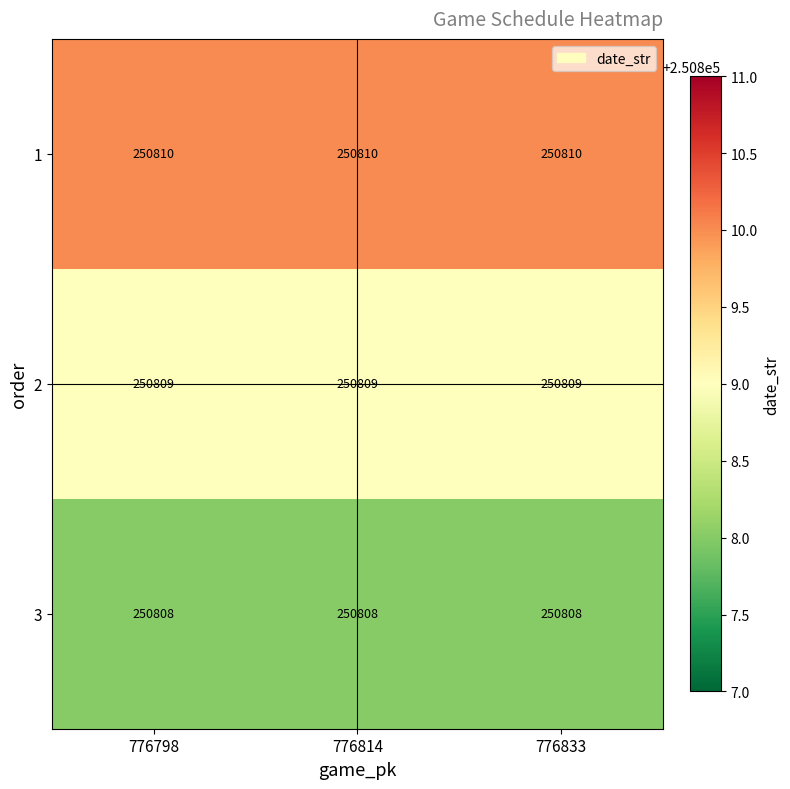

At 776798, list the series in order from smallest to largest.

3, 2, 1